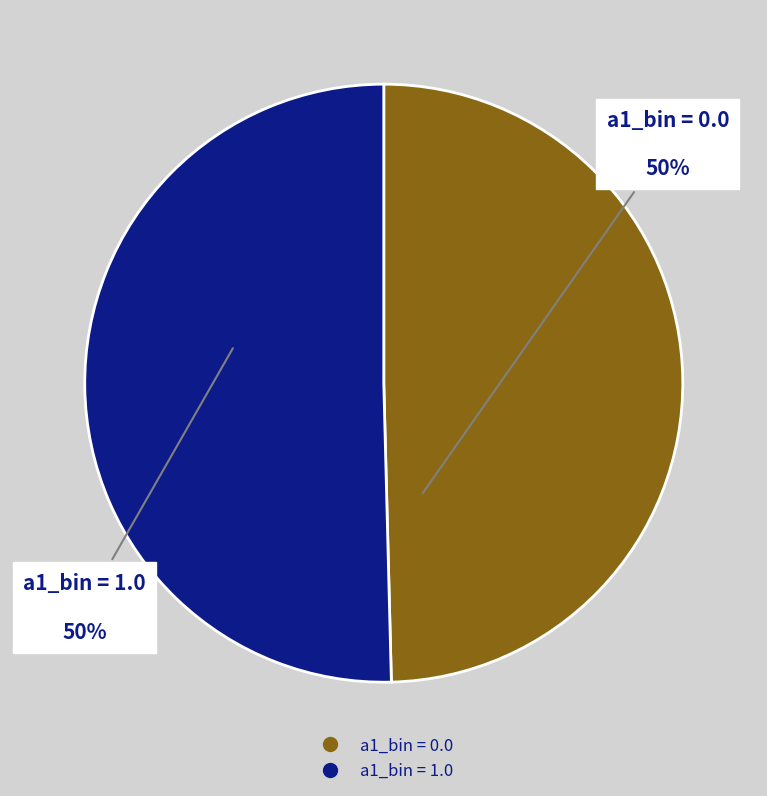

Does any single category account for the majority?

Yes